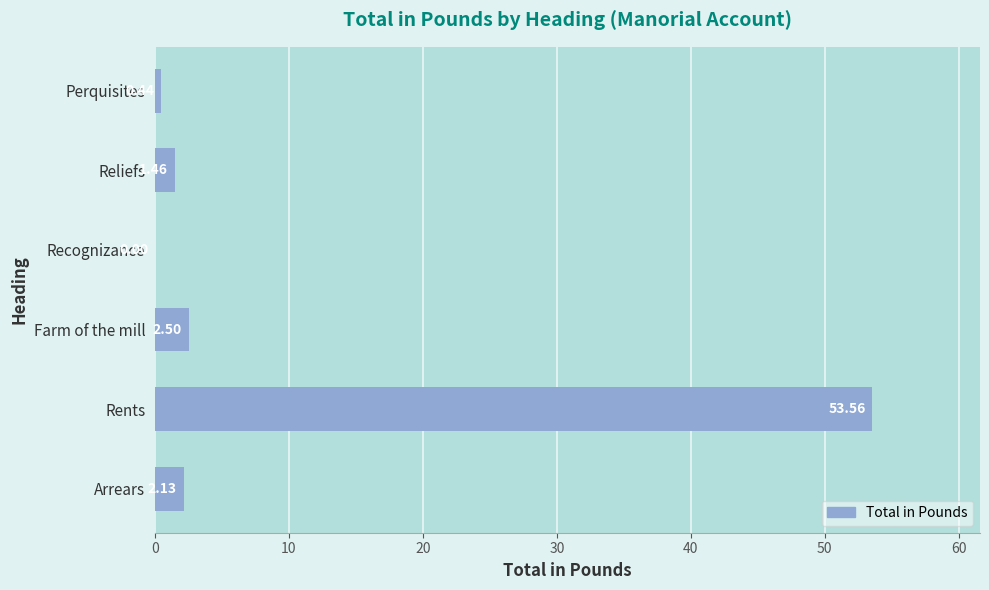

At which label is the value closest to 26?

Farm of the mill